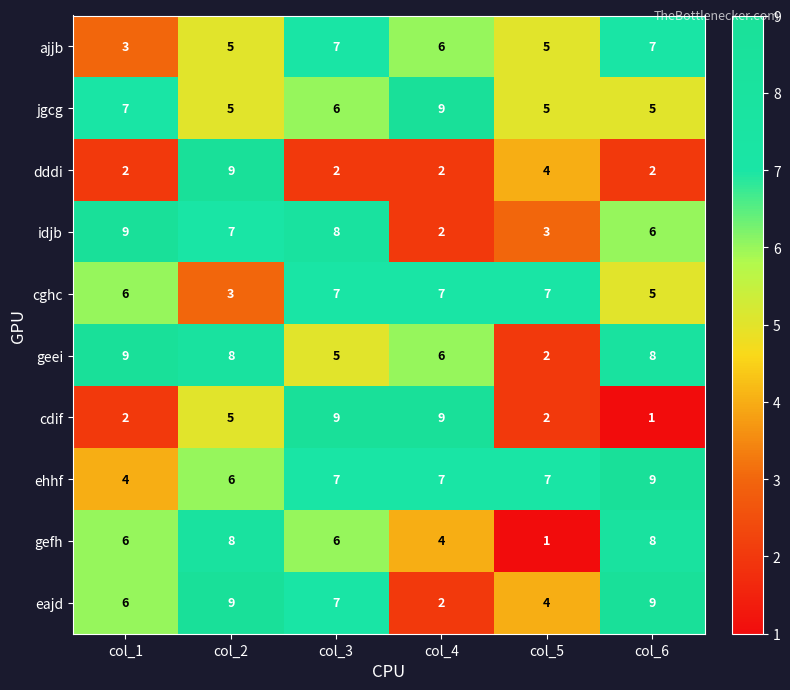

How many categories are shown in the chart?

6